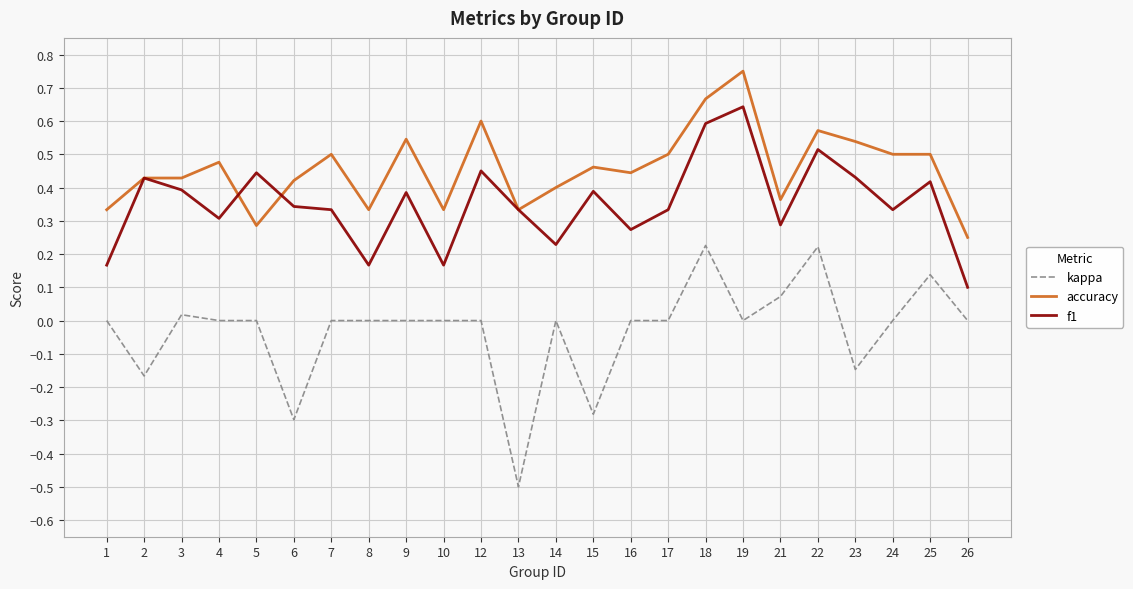

List the series in order of their peak value, highest first.

accuracy, f1, kappa